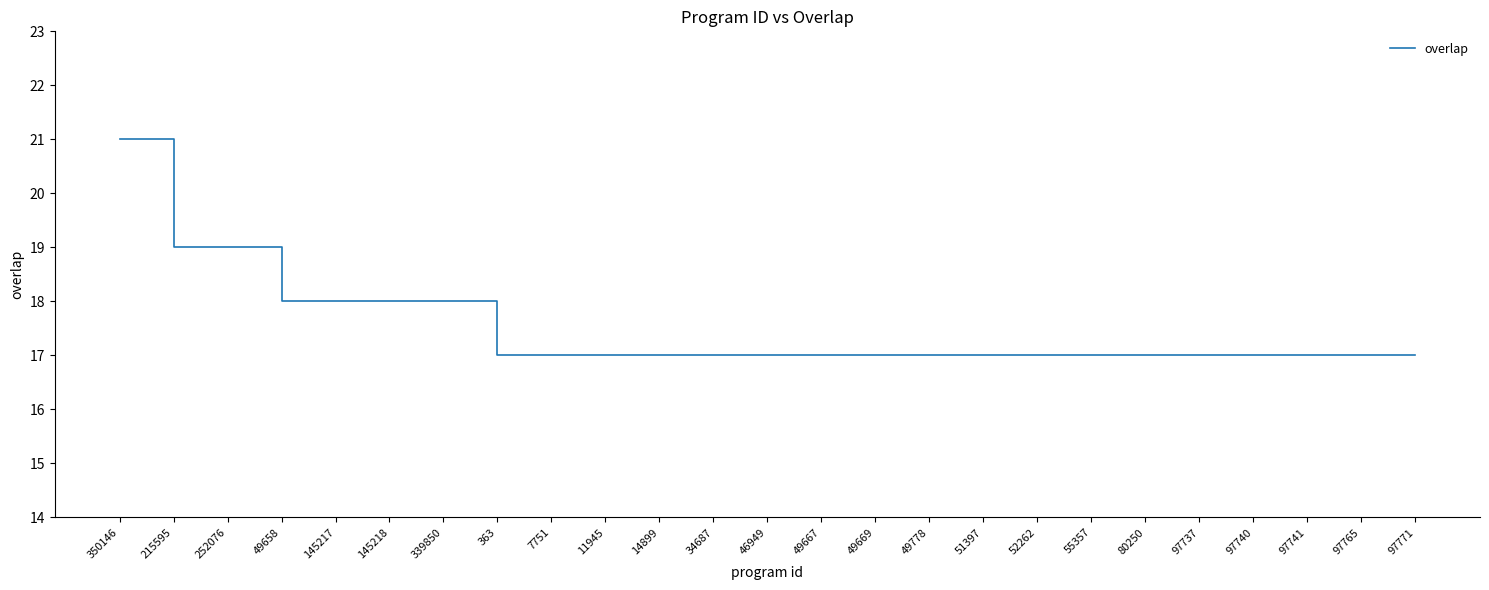

What is the greatest value displayed?

21